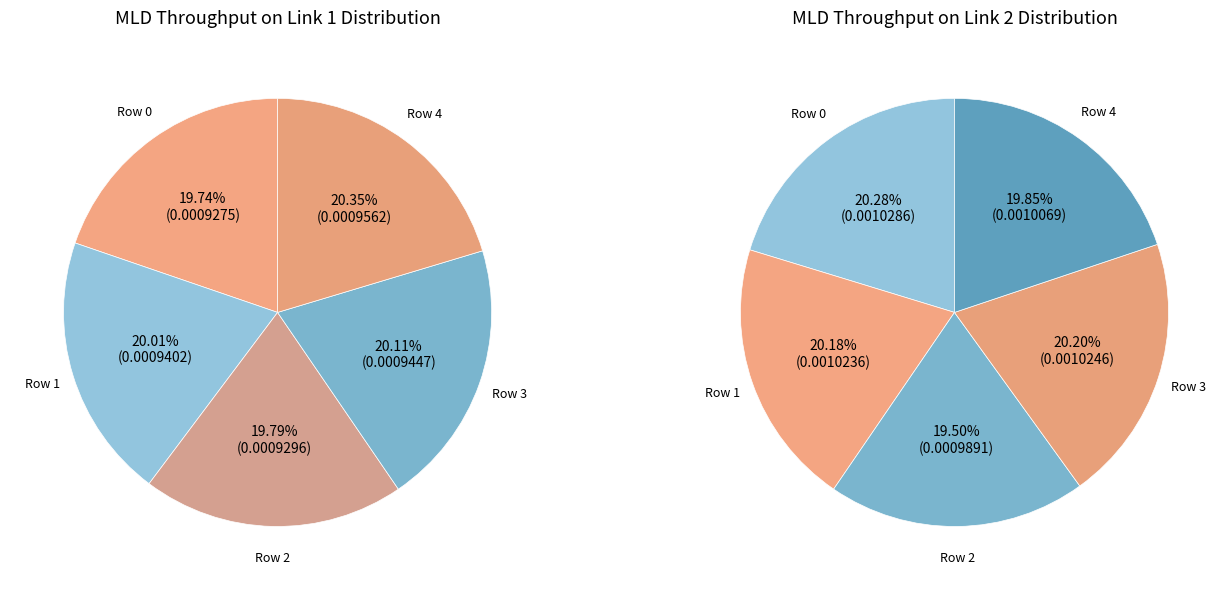

At Row 2, list the series in order from largest to smallest.

Throughput of MLD on Link 2, Throughput of MLD on Link 1